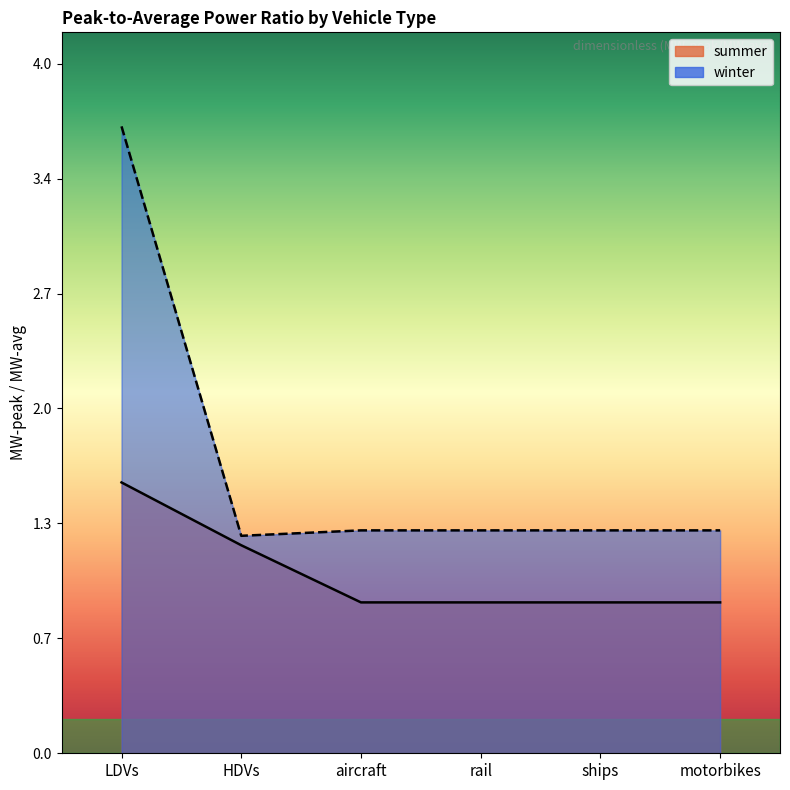

List the series in order of their peak value, lowest first.

summer, winter